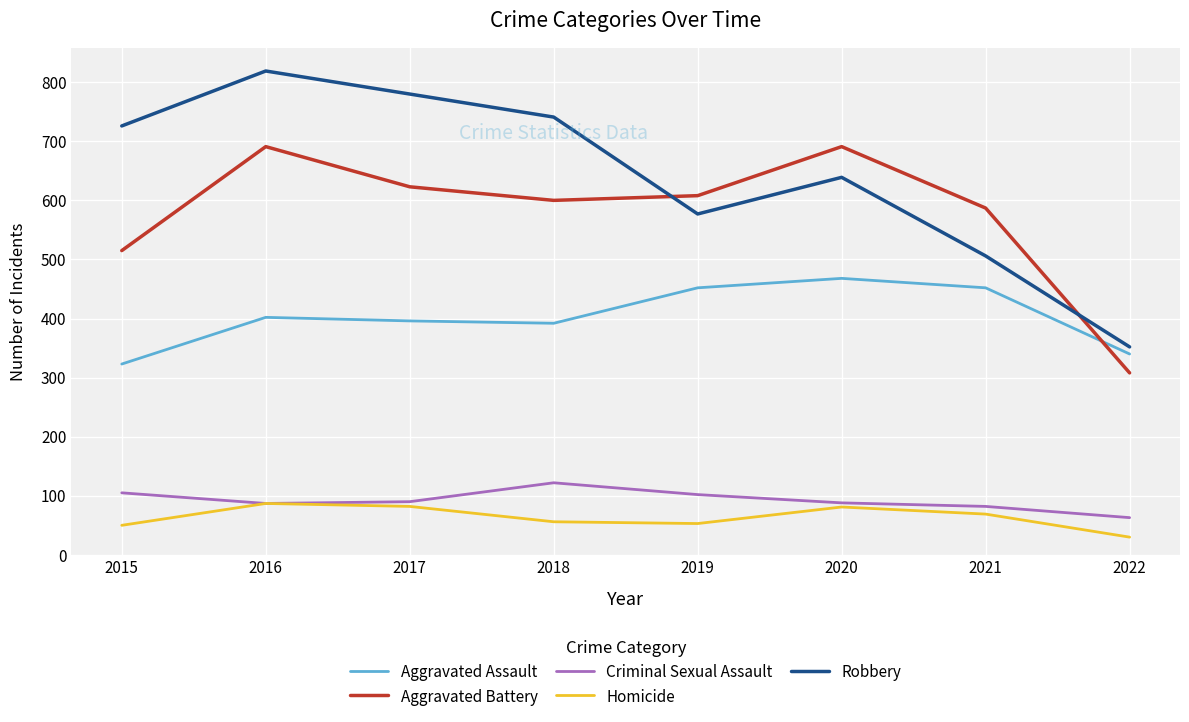

Which series has the largest total across all categories?

Robbery